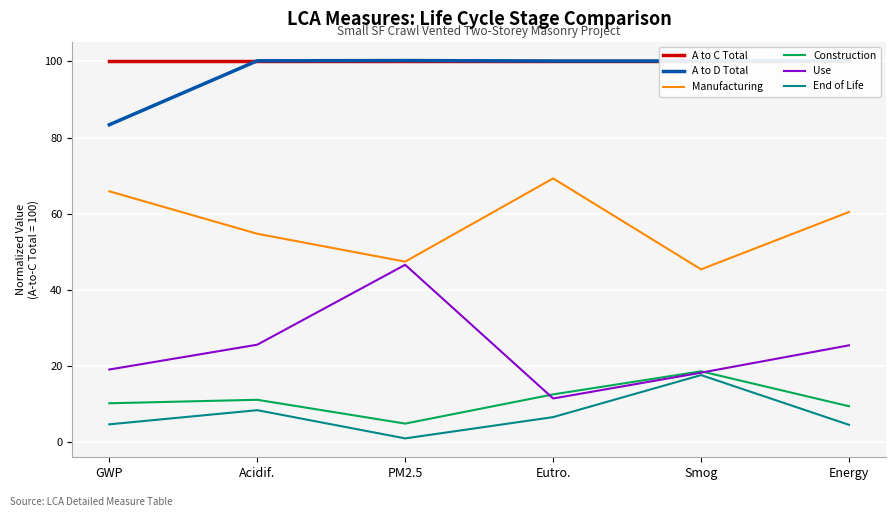

Which category has the lowest value in the A to C Total series?

GWP